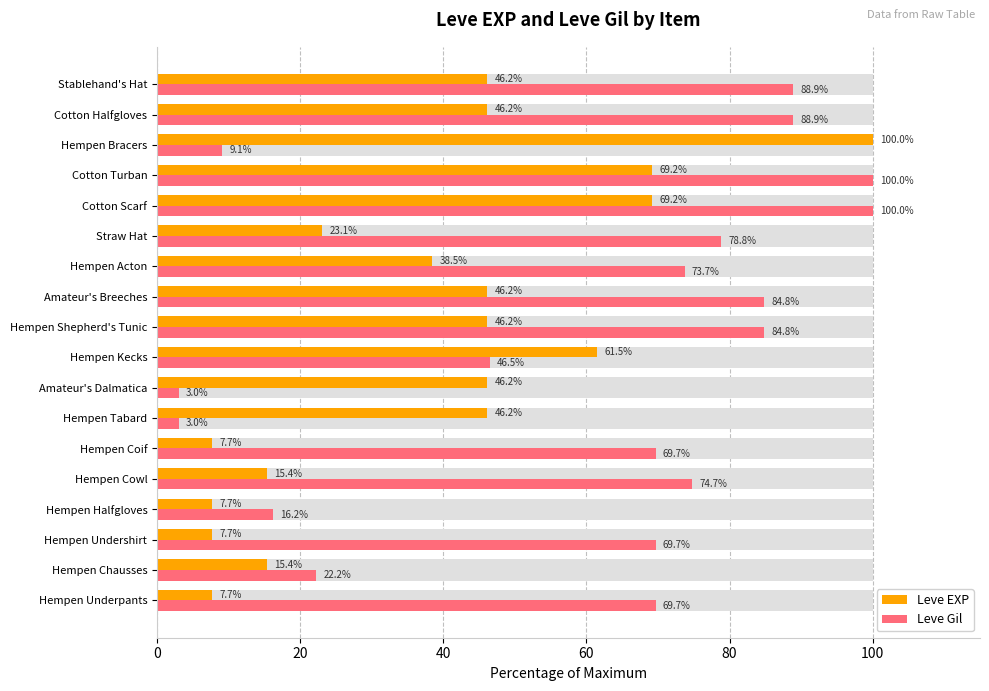

How many groups of bars are there?

18